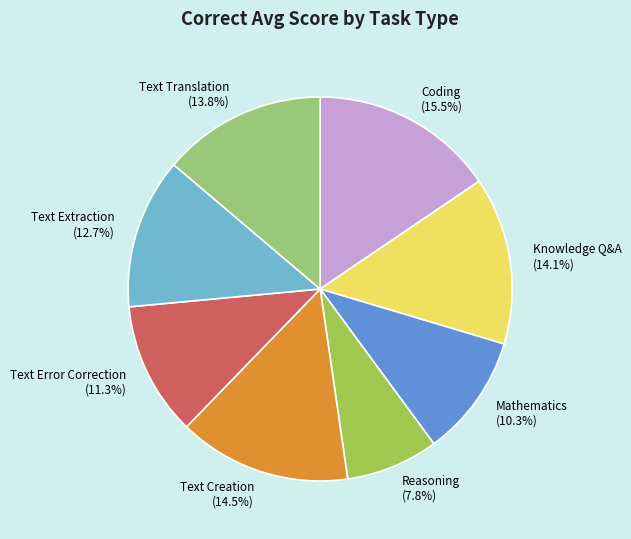

To the nearest percent, what percentage of the pie is Mathematics?

10%